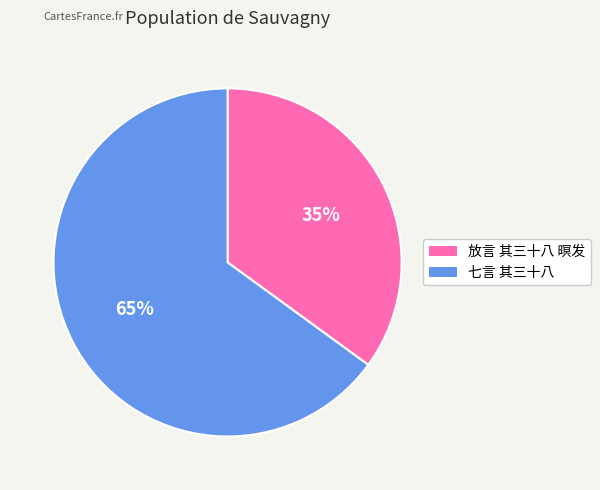

What is the largest slice in the pie chart?

七言 其三十八